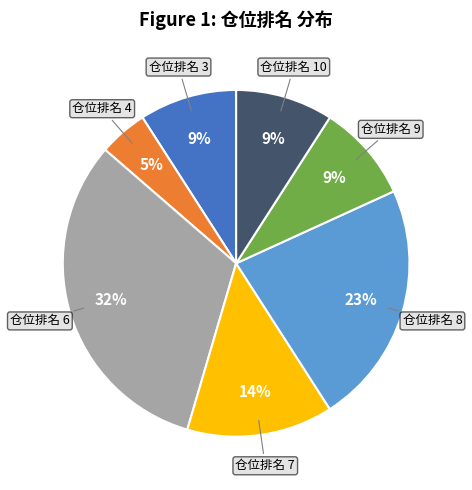

Is there any slice that represents more than half of the pie?

No